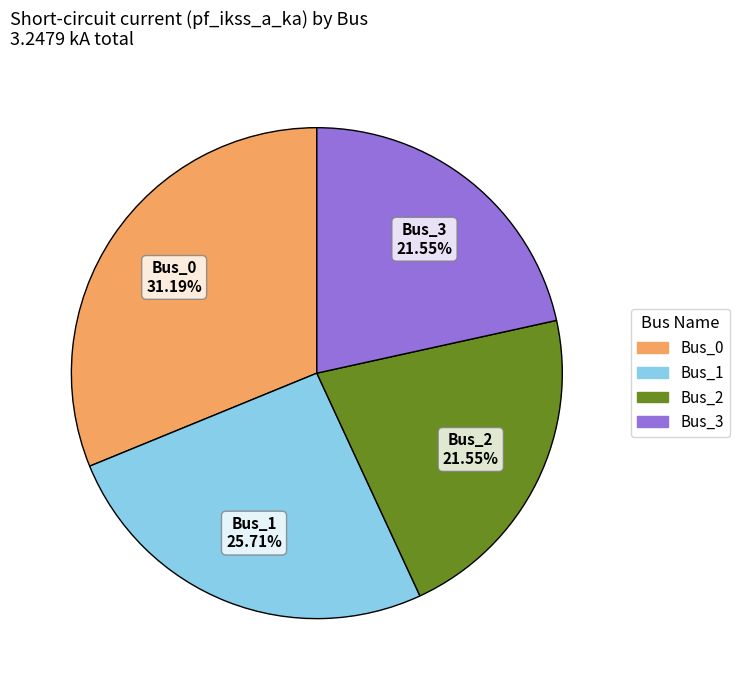

How many segments does this pie chart have?

4